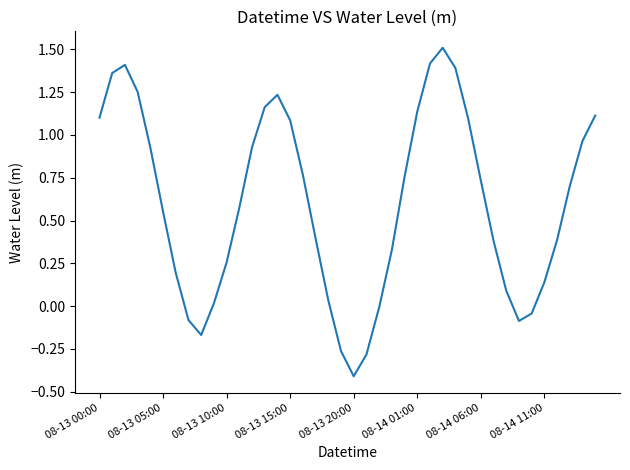

What is the minimum value shown in the chart?

-0.4